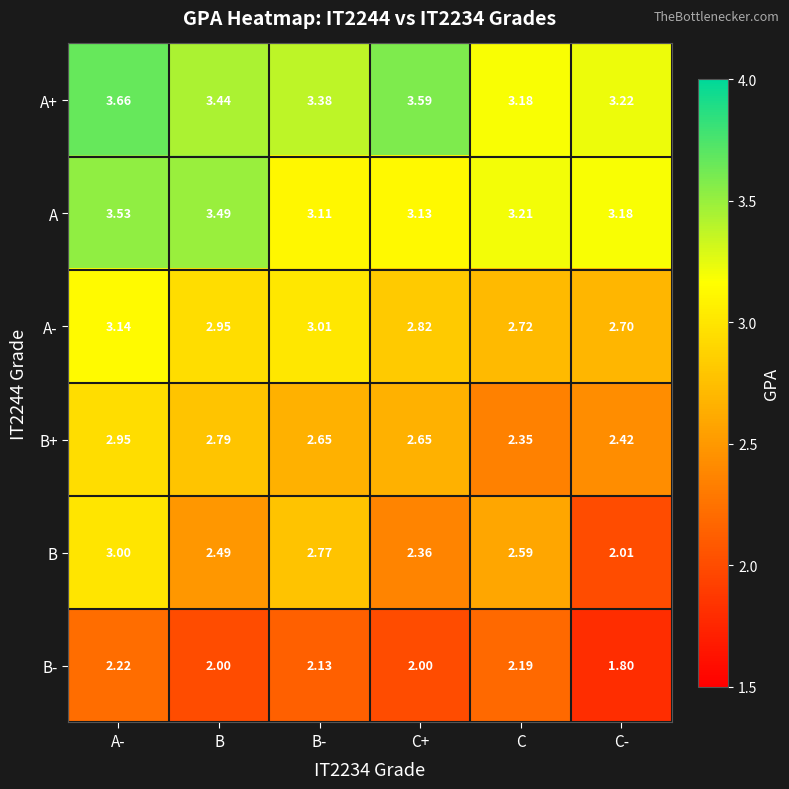

List the series in order of their peak value, highest first.

A+, A, A-, B, B+, B-